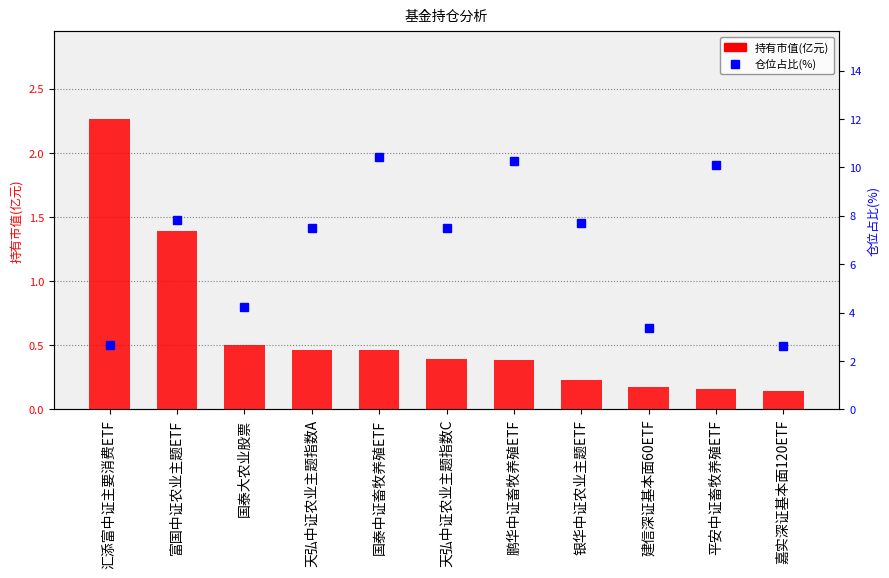

At how many categories does at least one series exceed 0?

11